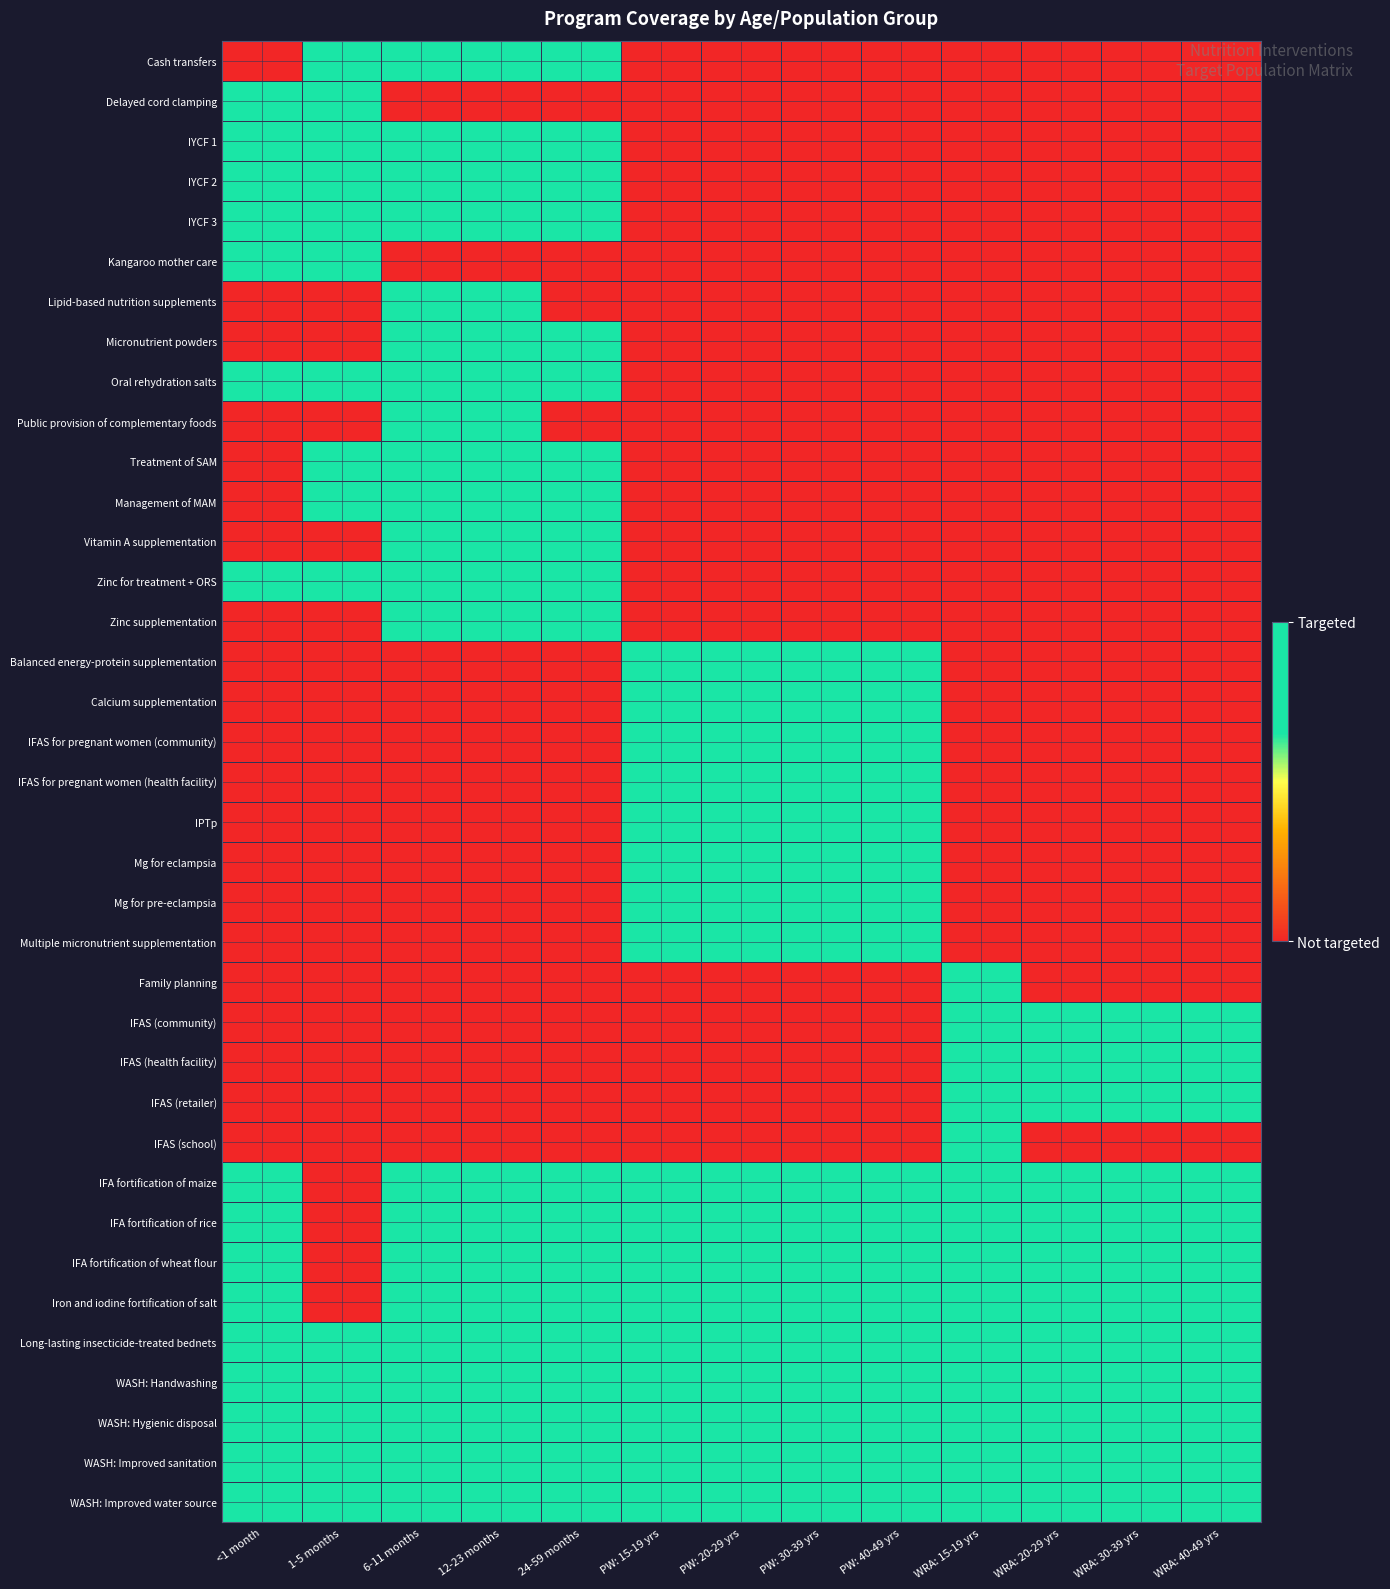

At which category is the sum across all series the highest?

6-11 months